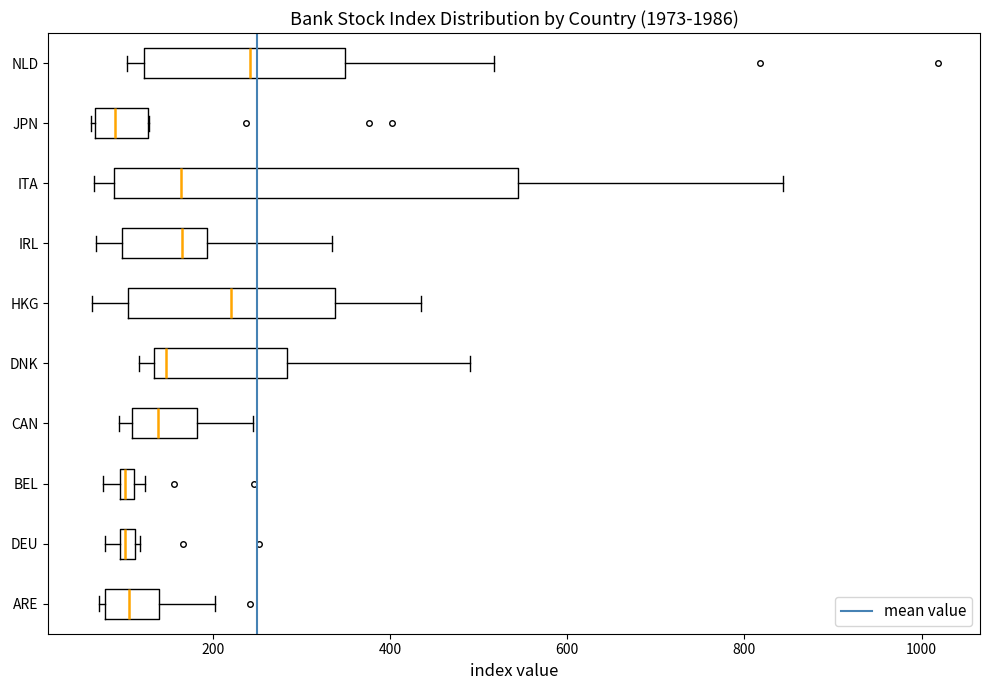

Which box's median line is the furthest to the right?

NLD